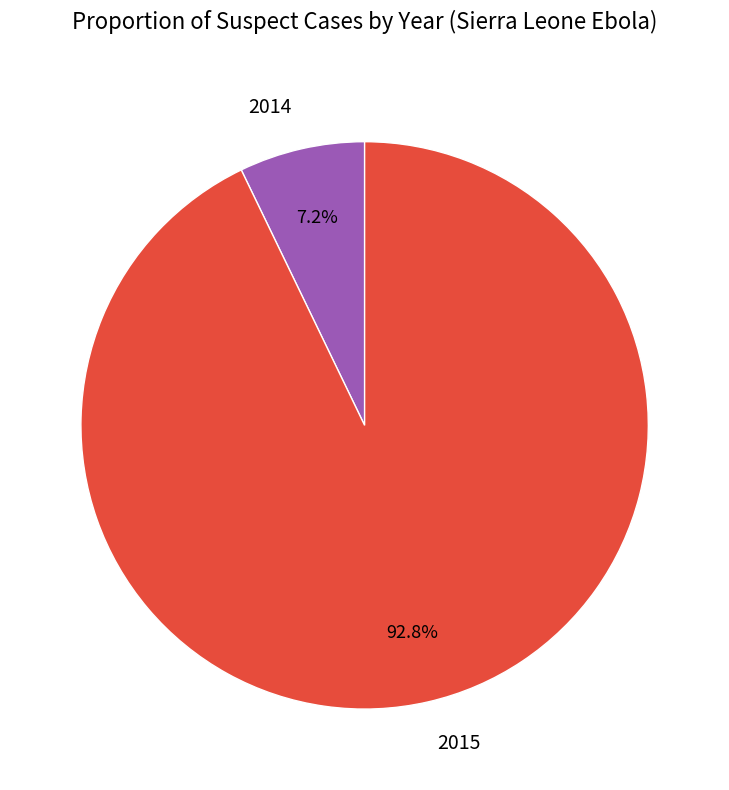

Combined, what portion of the pie is 2014 and 2015?

100.0%